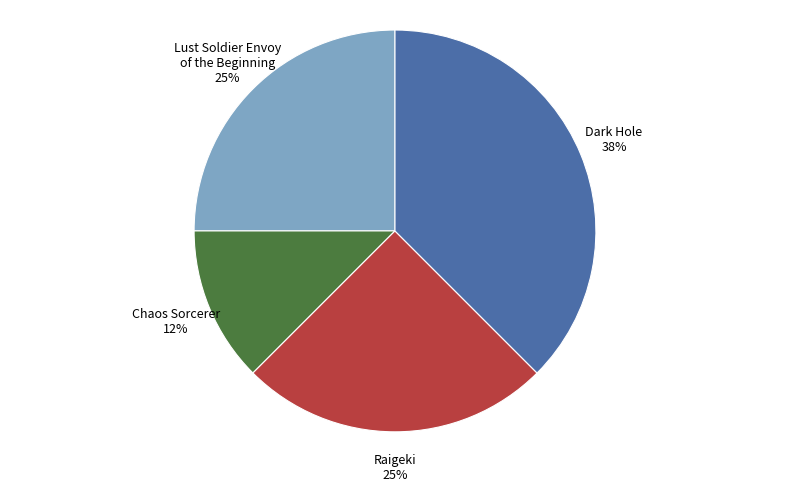

What is the ratio of the value at Chaos Sorcerer to the value at Lust Soldier Envoy of the Beginning?

0.5